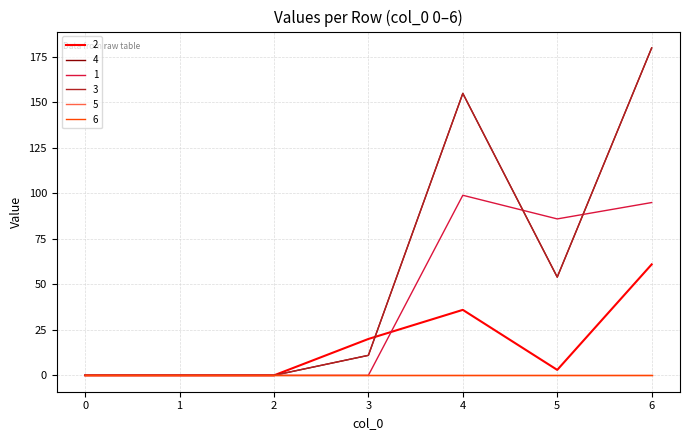

Is this an area chart (filled region under the line)?

No